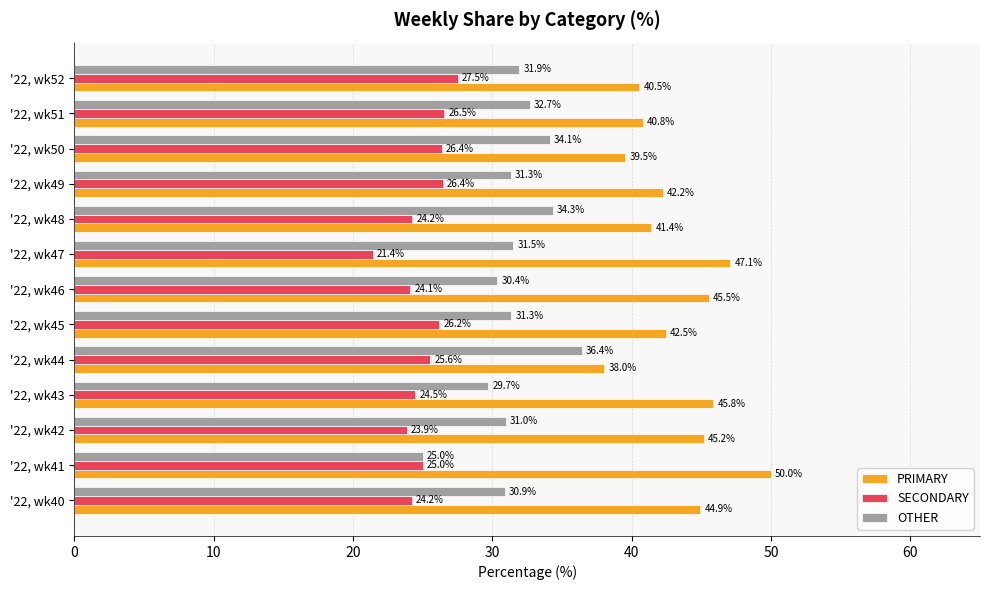

What is the total value across all series at '22, wk50?

100.0